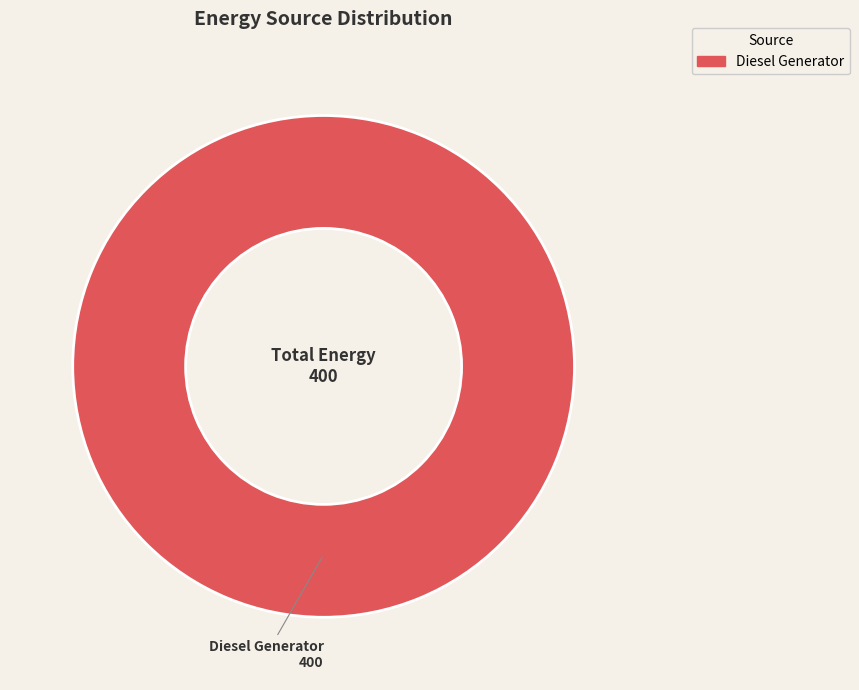

The Diesel Generator slice represents 90% of the pie. True or false?

False